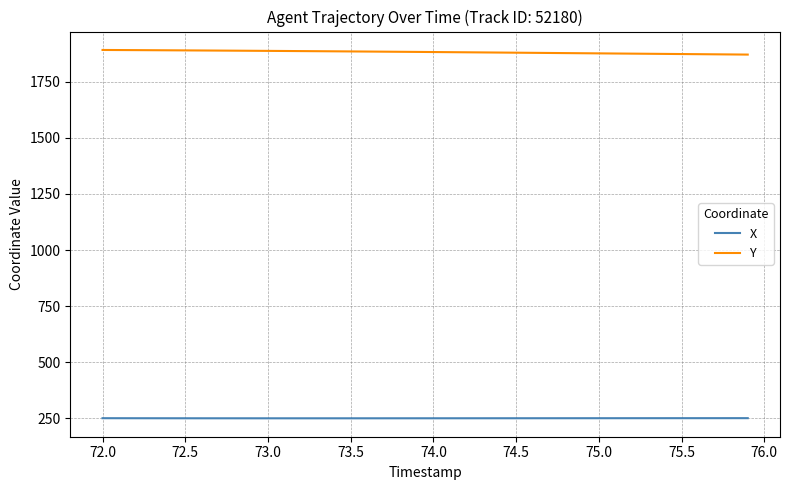

Which series has the largest total across all categories?

Y